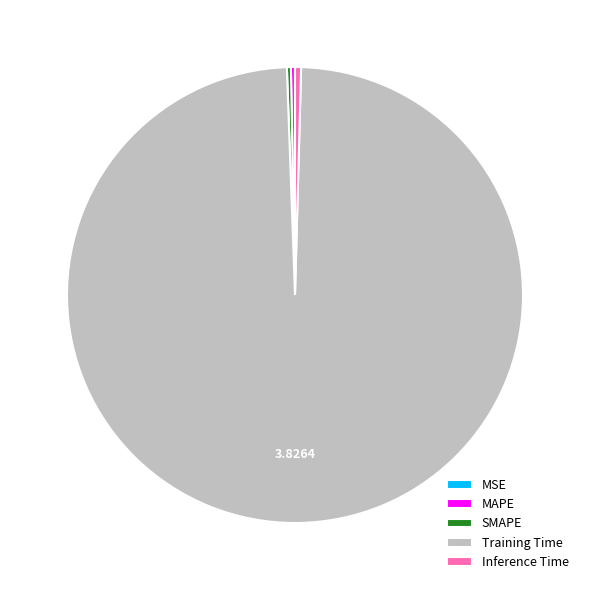

Do Inference Time and SMAPE together represent more than half of the pie?

No